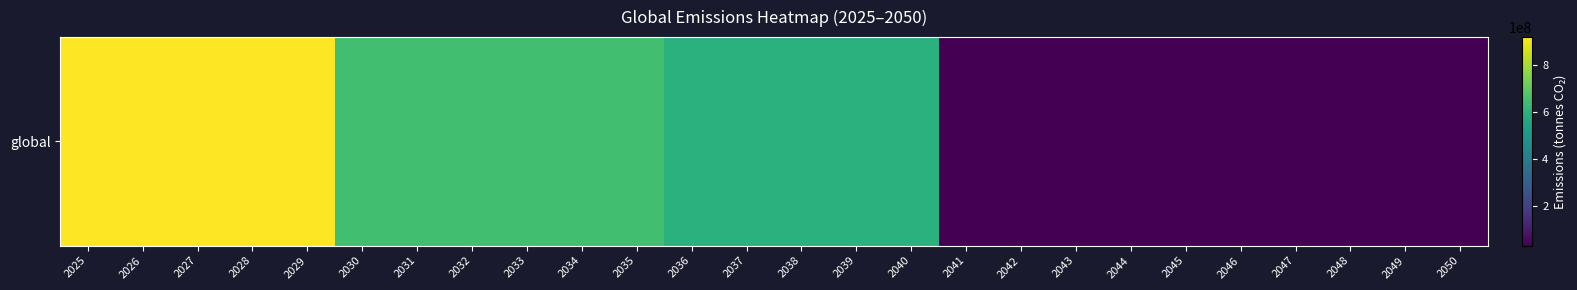

What is the maximum value shown in the chart?

920000000